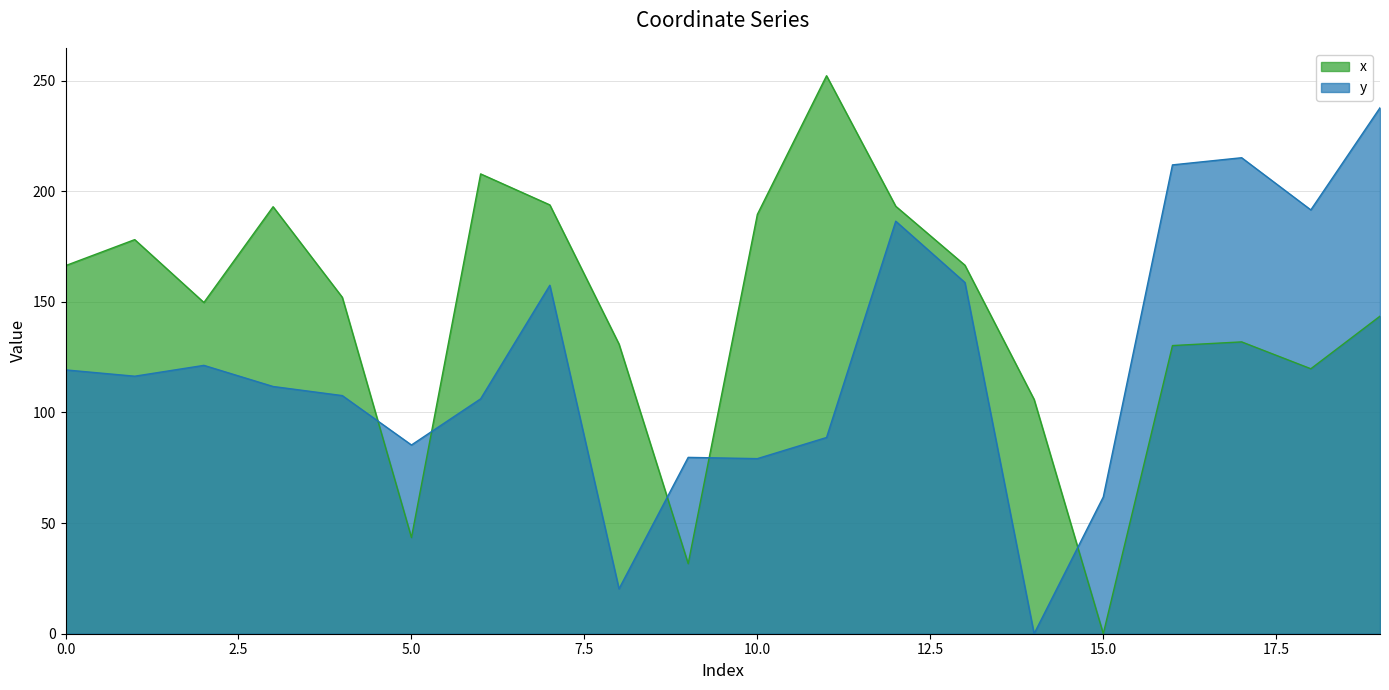

Does the chart display data point markers on the line(s)?

No